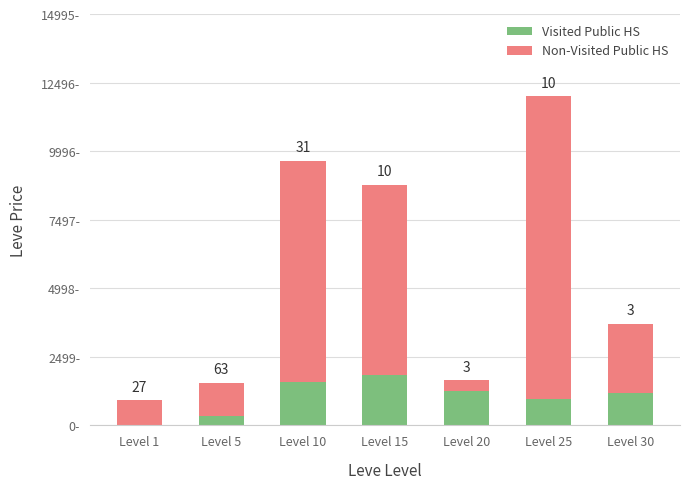

What are all the series names shown in the legend?

Visited Public HS, Non-Visited Public HS